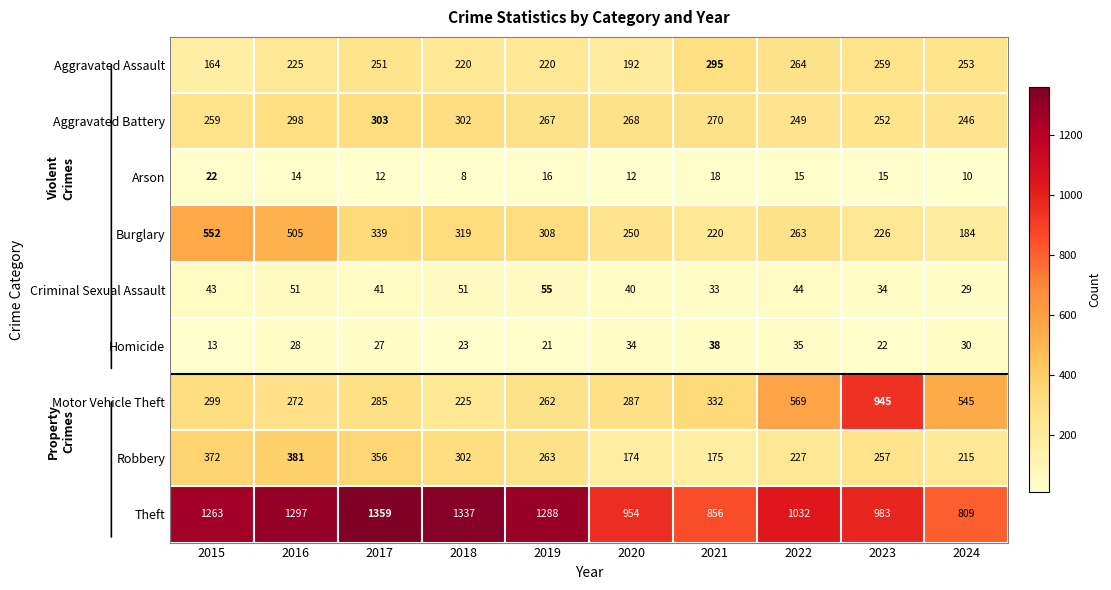

What is the difference between the maximum and minimum values in the Aggravated Assault series?

131